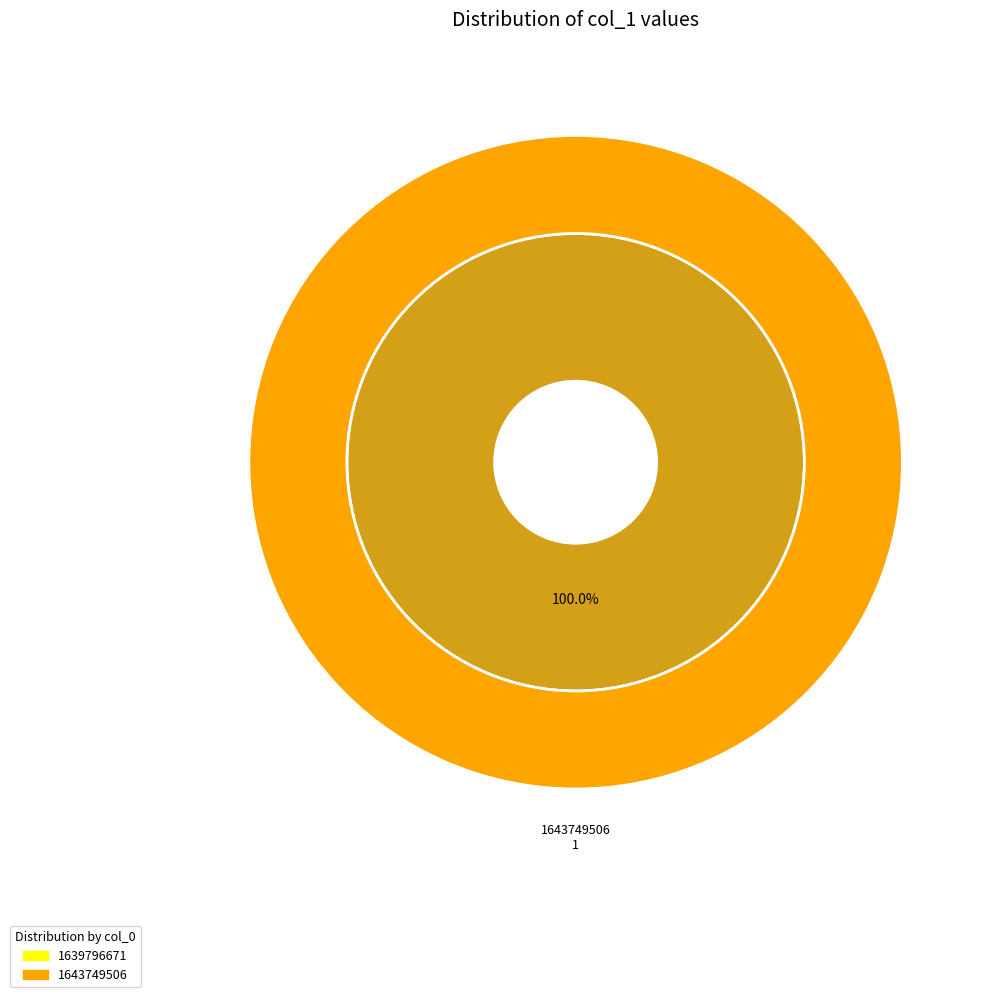

Count the number of slices in the pie.

2